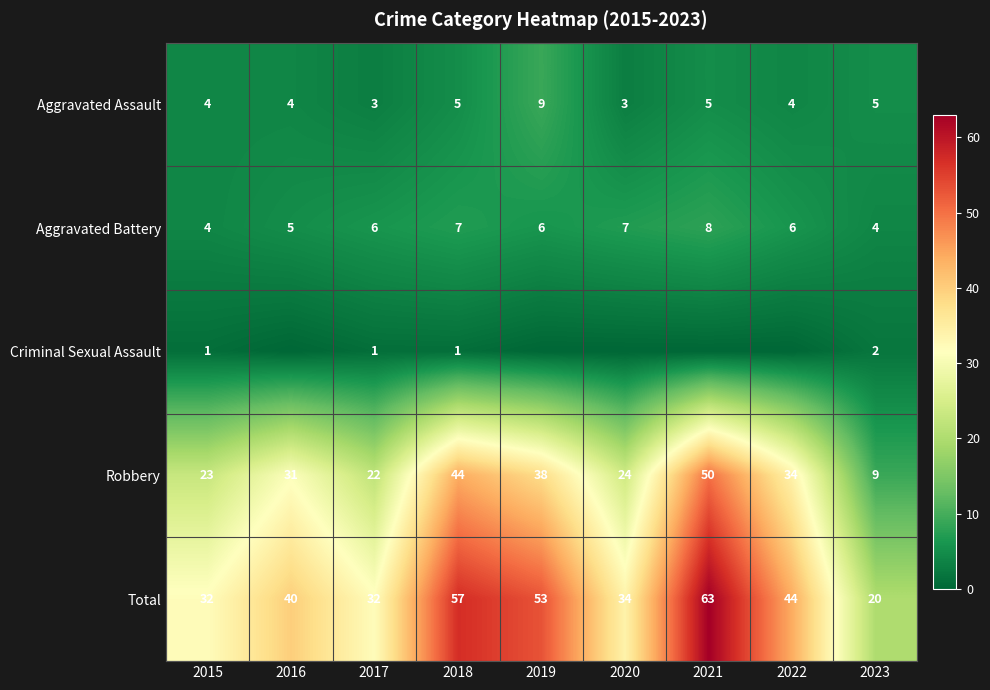

What is the approximate value of Robbery at 2018, to the nearest 10?

40